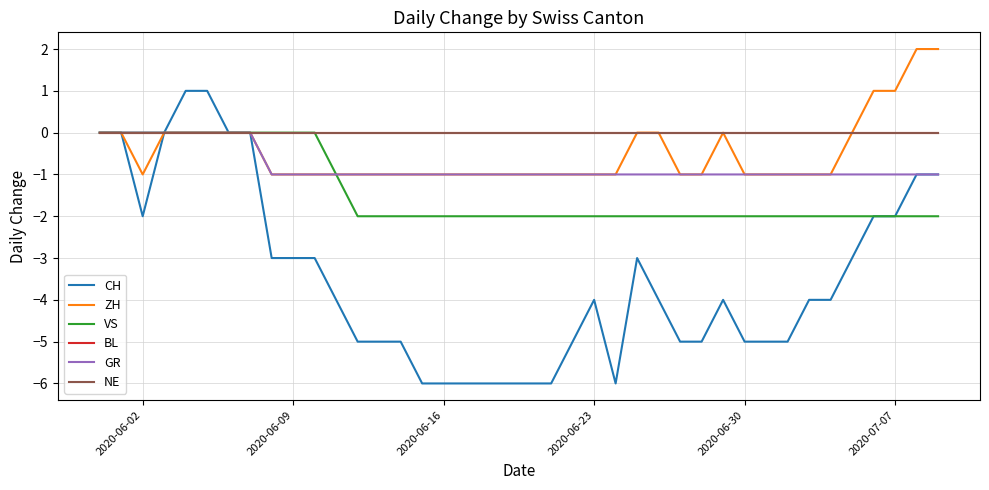

Does the chart have visible grid lines?

Yes